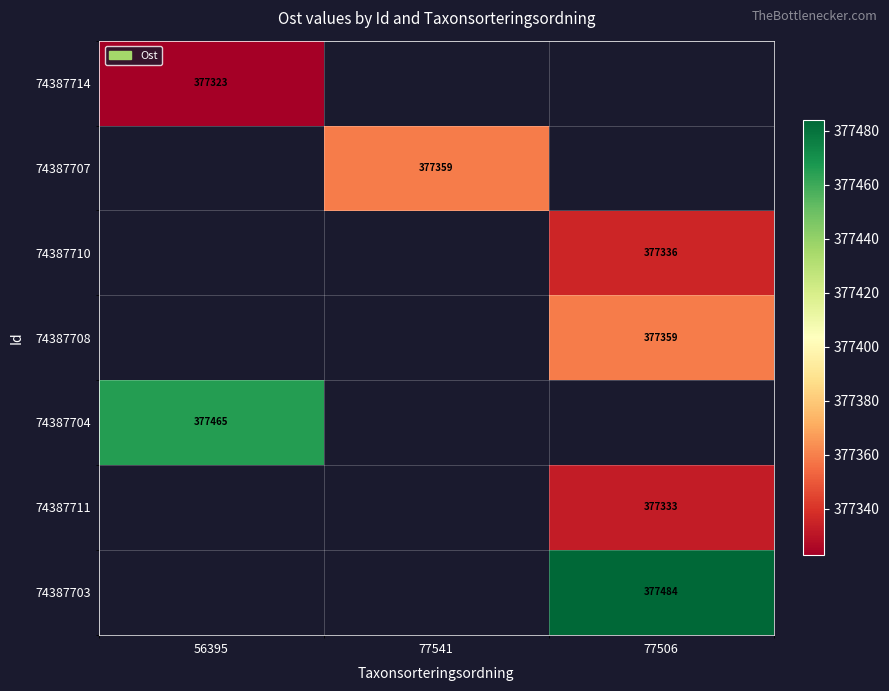

What is the minimum value shown in the chart?

377322.9